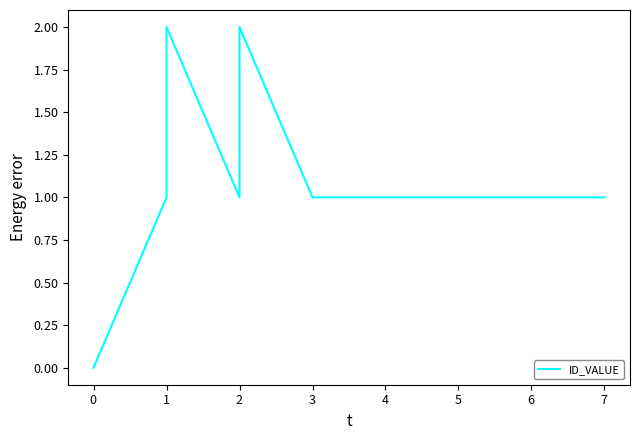

What value does the data have at $\mathdefault{5}$?

1